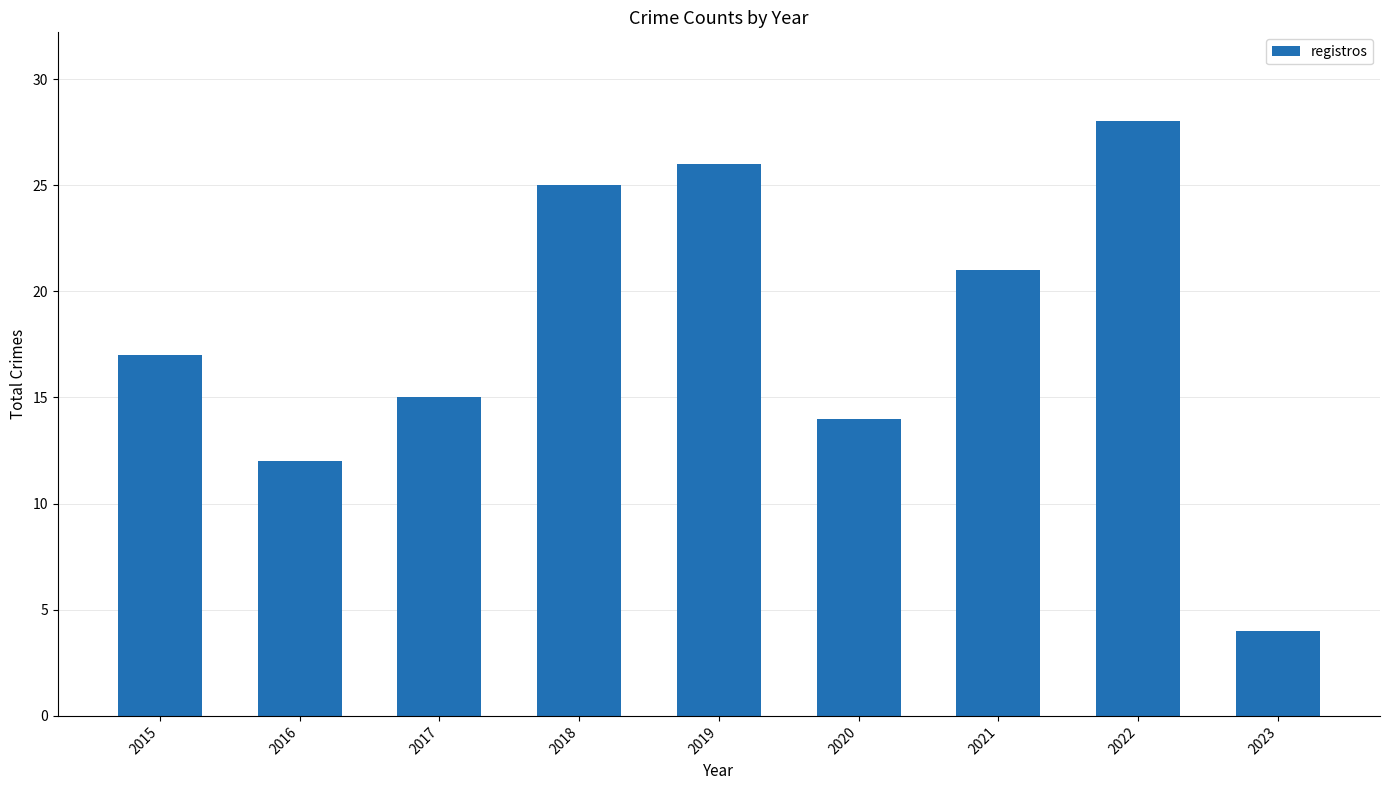

Reading left to right, extract all data points from this chart.

2015=17	2016=12	2017=15	2018=25	2019=26	2020=14	2021=21	2022=28	2023=4